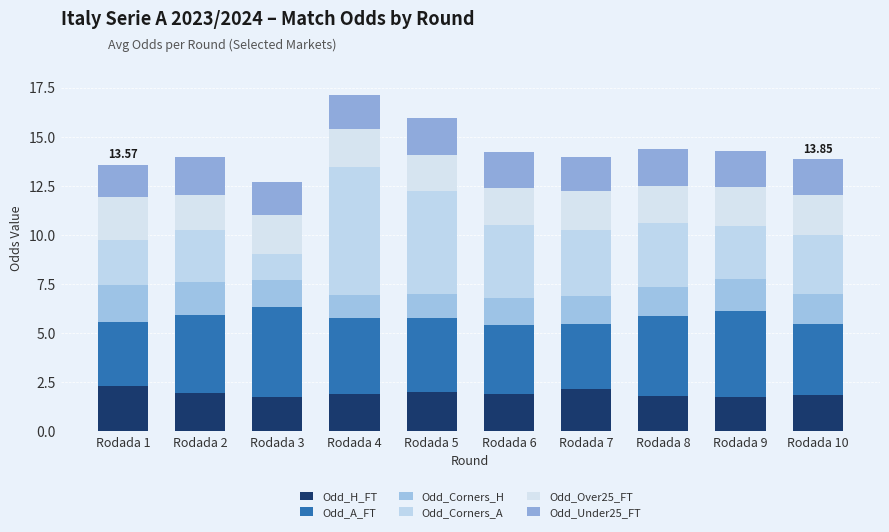

True or false: Odd_A_FT has a value of 5.5 at Rodada 8.

False